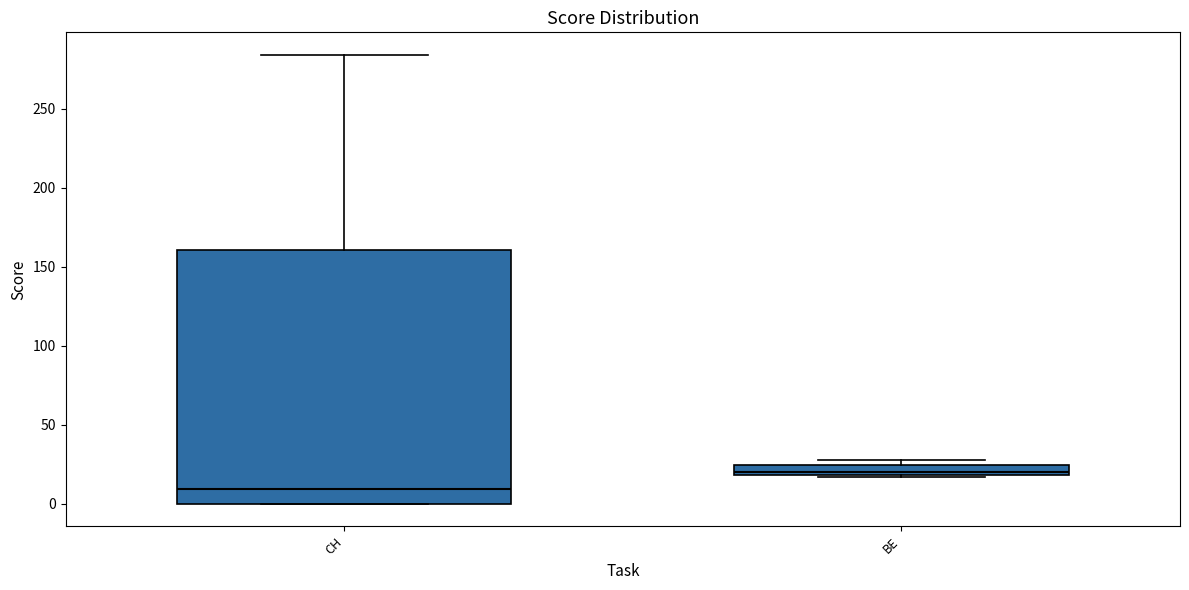

Where is the lower edge of the box for BE on the y-axis? The values are not printed on the chart, so give them approximately, as read against the axis.

20